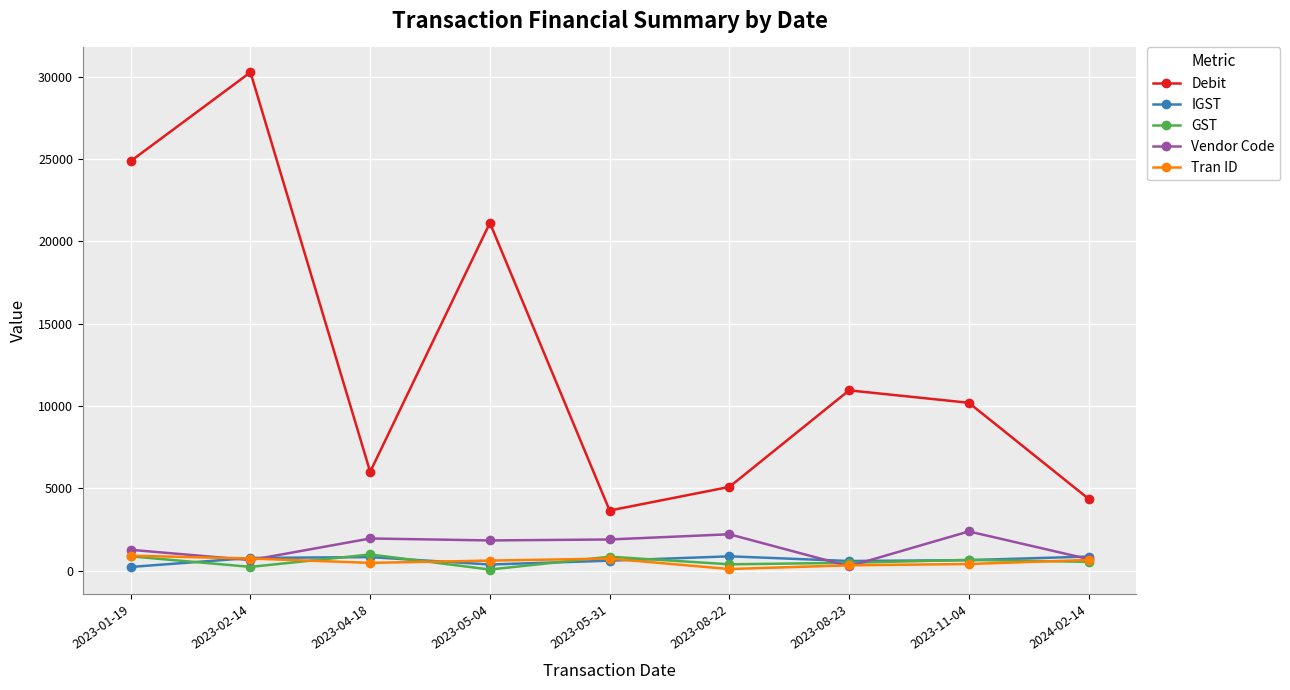

Is this an area chart (filled region under the line)?

No